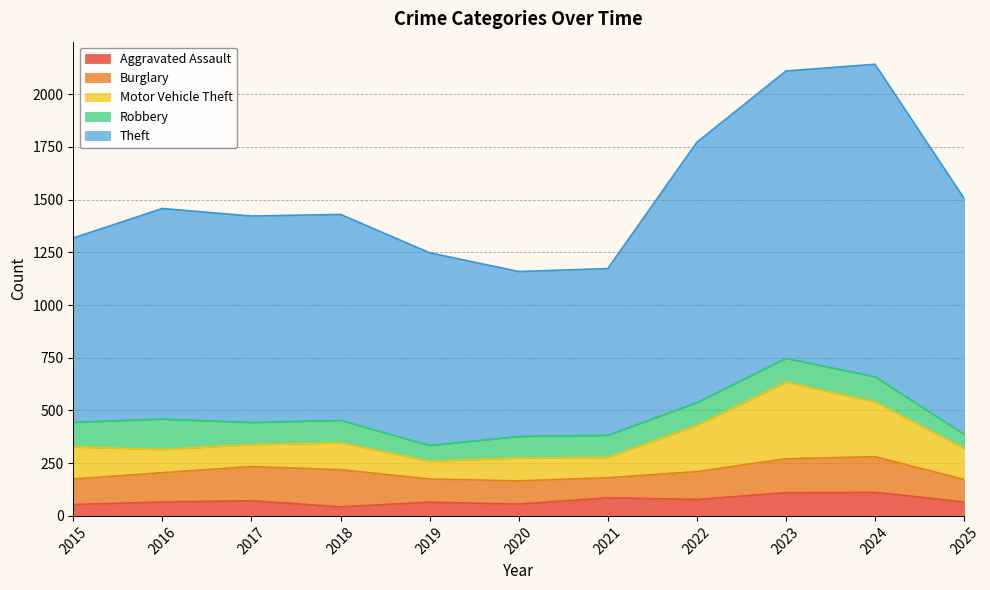

How many lines are shown in the chart?

5